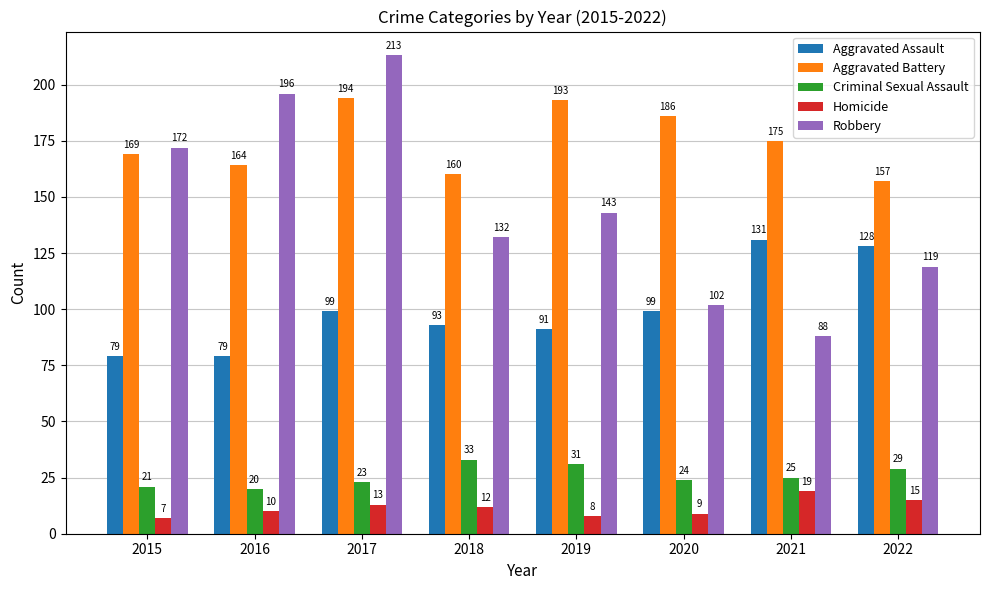

Which series changed the most between 2015 and 2022?

Robbery